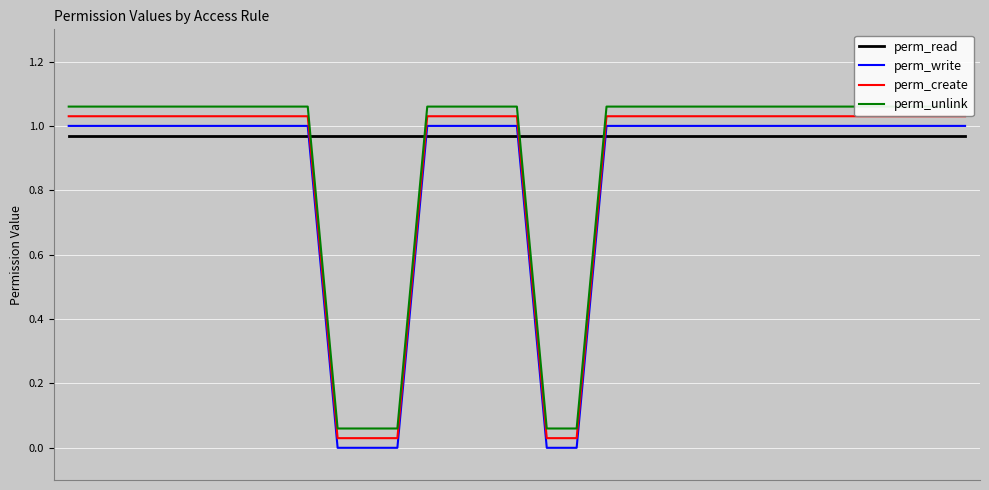

Rank the series by their maximum value, from highest to lowest.

perm_unlink, perm_create, perm_write, perm_read